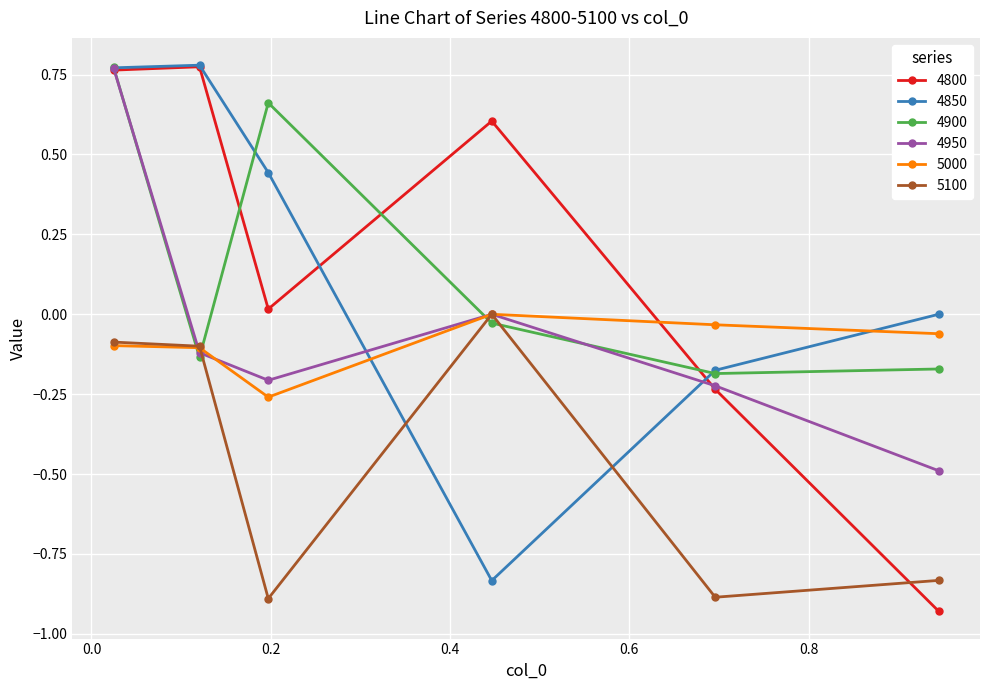

What is the difference between the second highest and minimum values in the 4800 series?

1.7